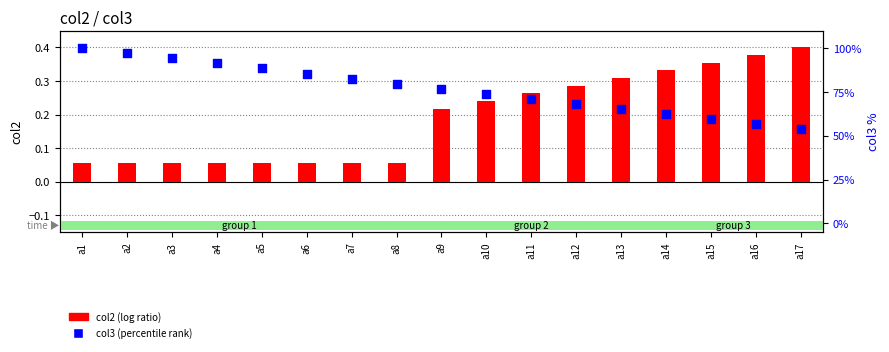

Which series has the largest total across all categories?

col3 (percentile rank)